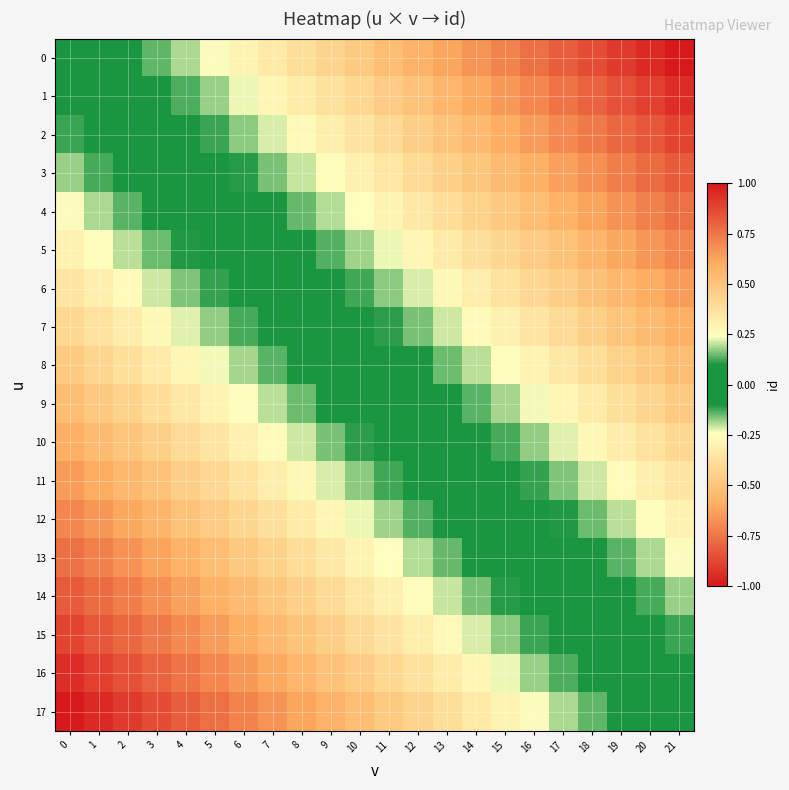

What is the maximum value shown in the chart?

1.0